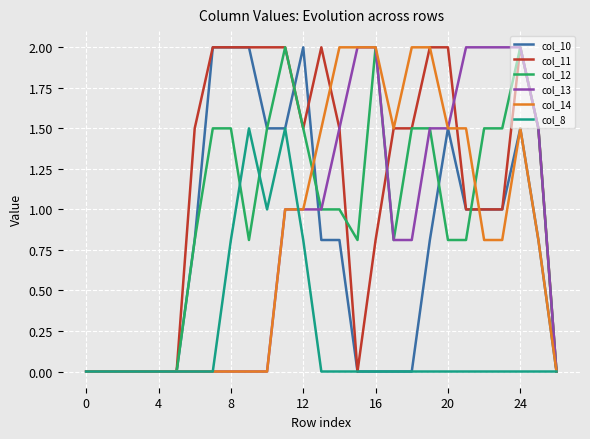

Which series has the largest total across all categories?

col_11